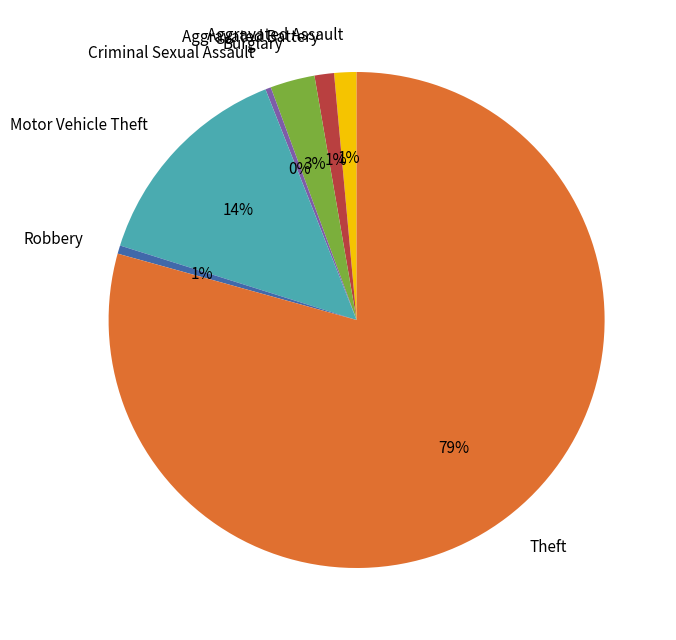

To the nearest percent, what is the average slice percentage?

14%